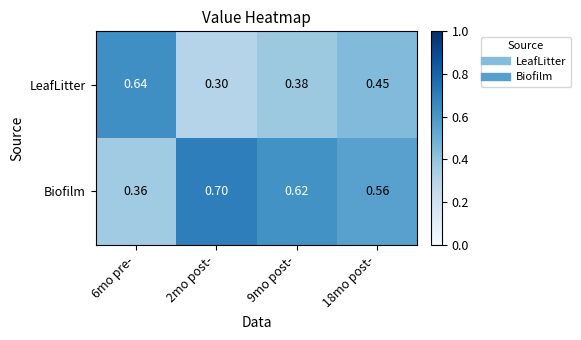

What is the difference between the highest and lowest values at 18mo post-?

0.1